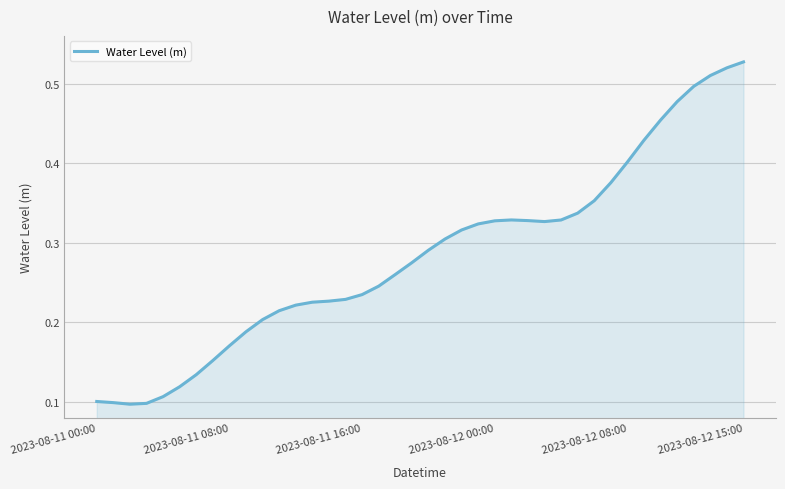

Does the chart have visible grid lines?

Yes